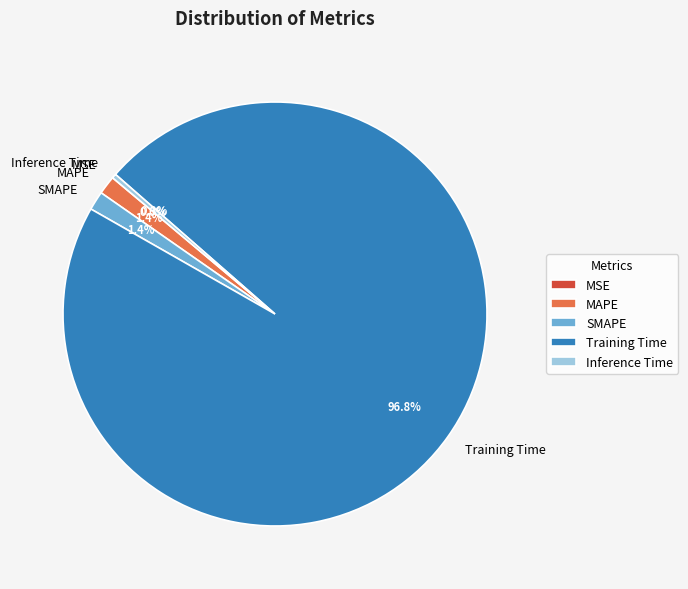

Which category has the biggest portion of the pie?

Training Time